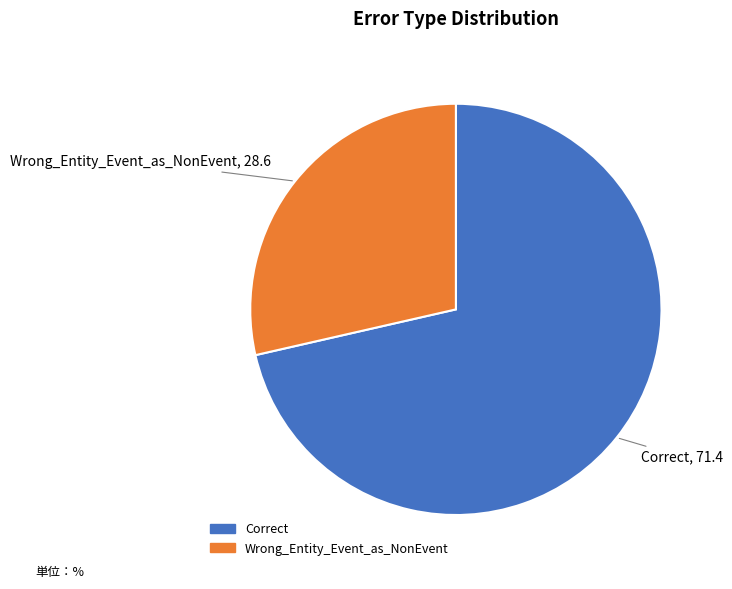

Is there a majority slice in this chart?

Yes